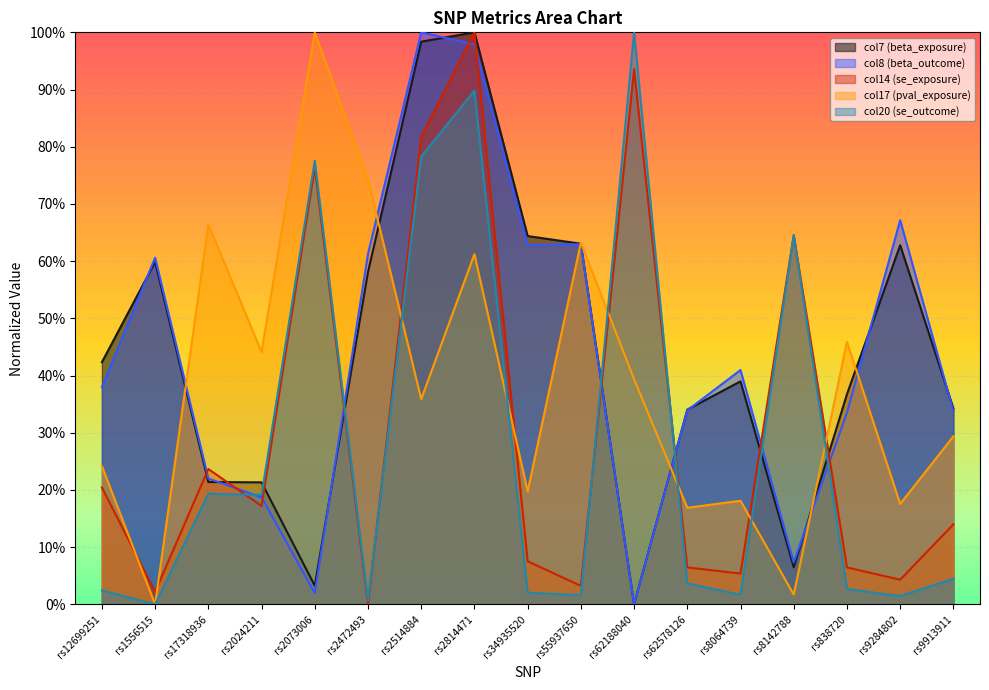

How many lines are shown in the chart?

5